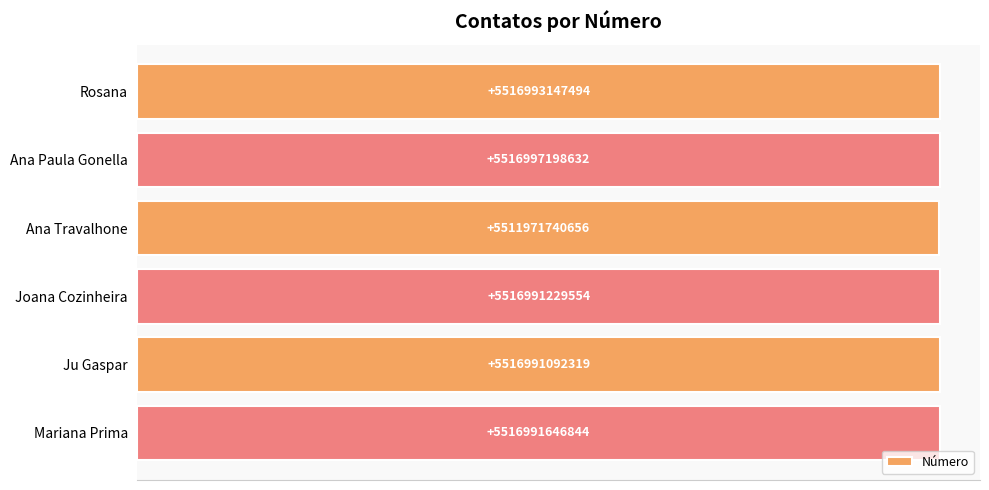

Where is the data nearest to the value 5514484469644?

Ju Gaspar